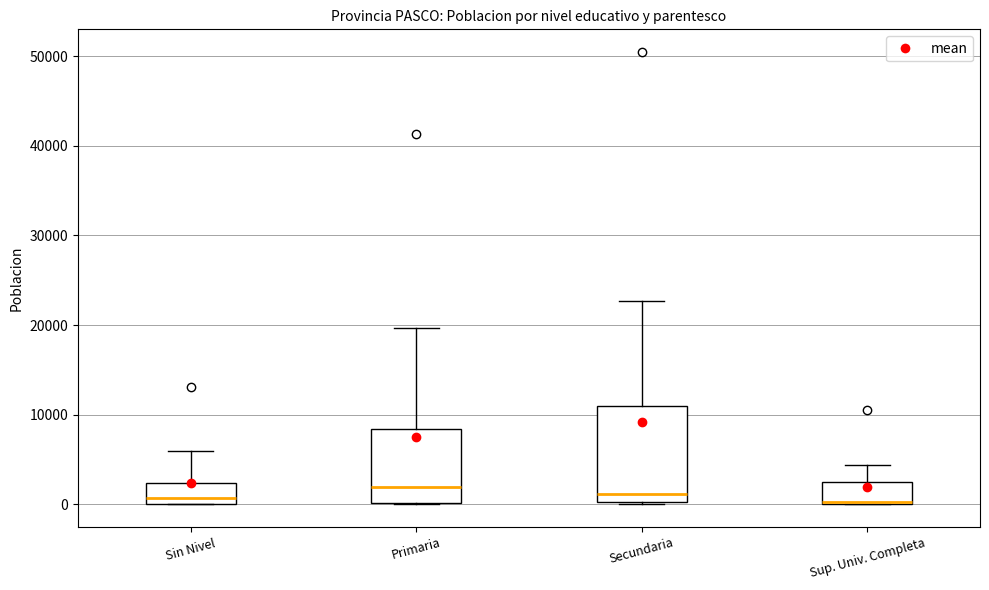

Reading left to right, transcribe this box plot: for each box, give where its median line is, the range the box spans, and where its two whiskers end, as read against the y-axis. The values are not printed on the chart, so give them approximately, as read against the axis.

Sin Nivel: median 1000, box 0 to 2000, whiskers 0 to 6000
Primaria: median 2000, box 0 to 8000, whiskers 0 to 20000
Secundaria: median 1000, box 0 to 11000, whiskers 0 to 23000
Sup. Univ. Completa: median 0 (drawn on the box's lower edge), box 0 to 3000, whiskers 0 to 4000